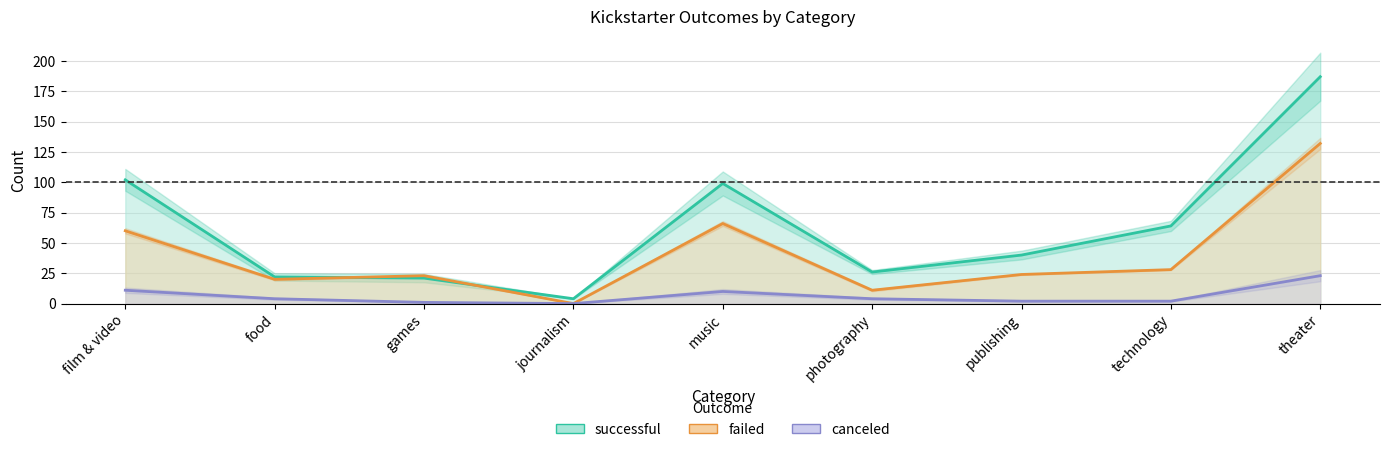

What position from the left is technology?

8